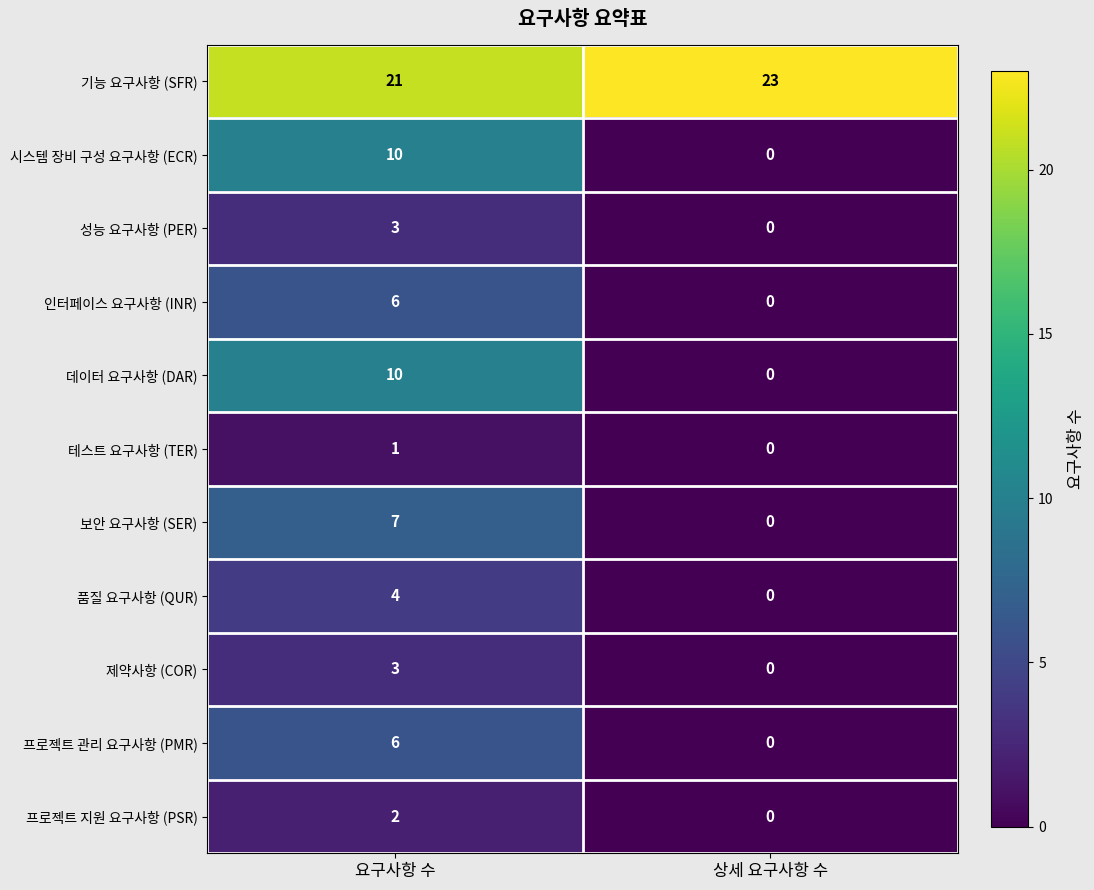

At which category is the sum across all series the highest?

요구사항 수